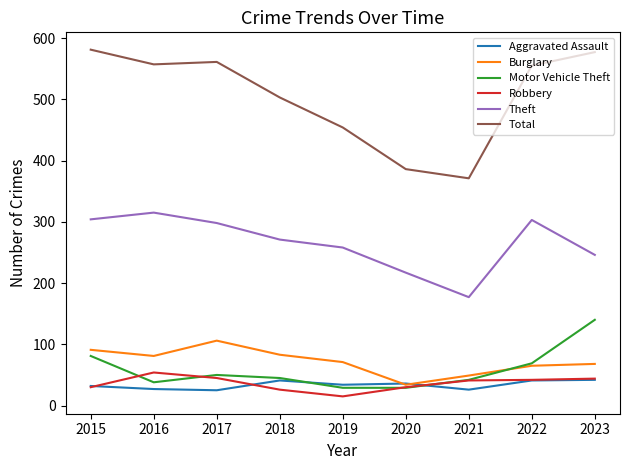

Which category has the lowest value across all series?

2019